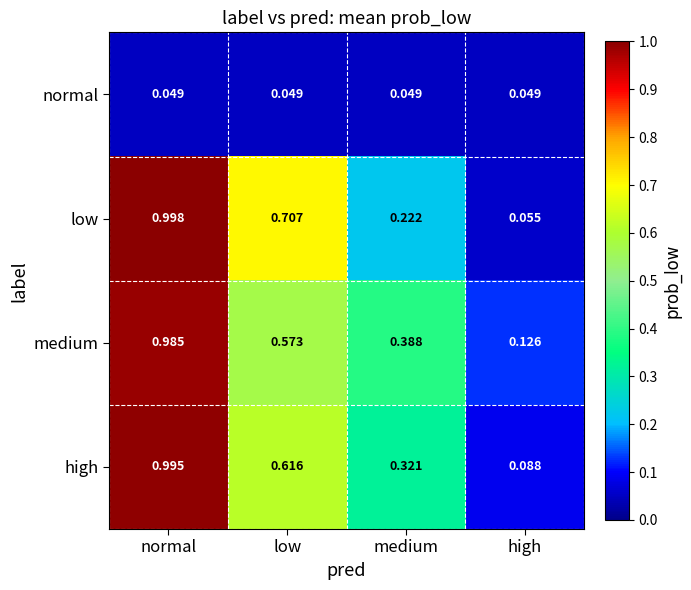

Rank the series at low from highest to lowest value.

low, high, medium, normal